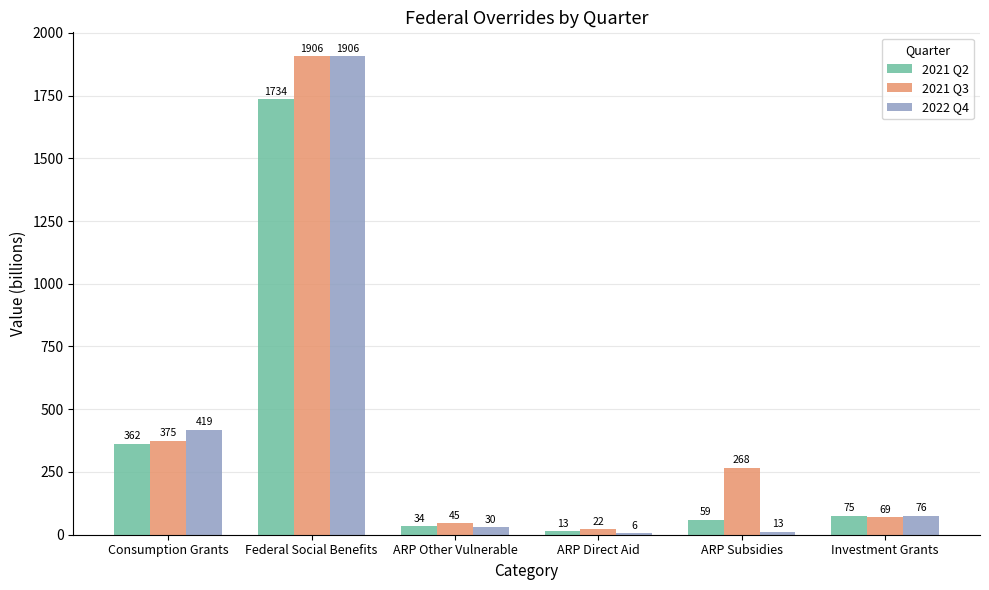

Is it true that 2022 Q4 equals 76.2 at Investment Grants?

True